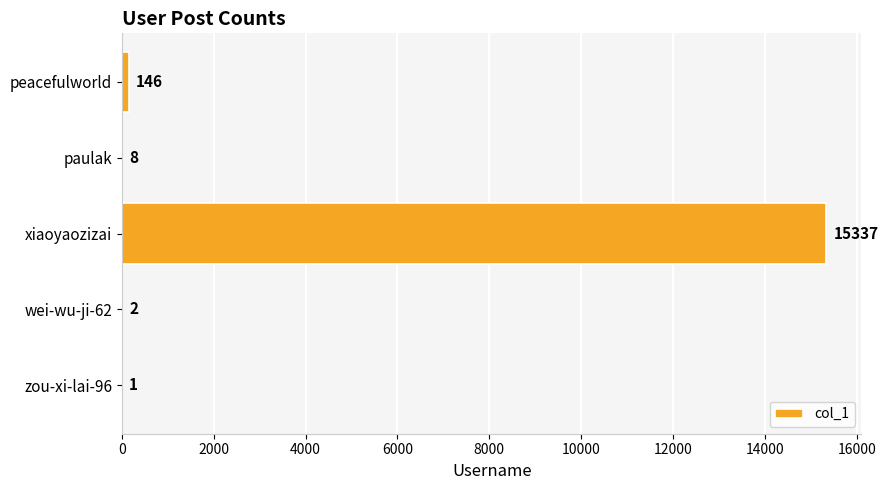

Are the bars grouped side by side (vs. stacked)?

No